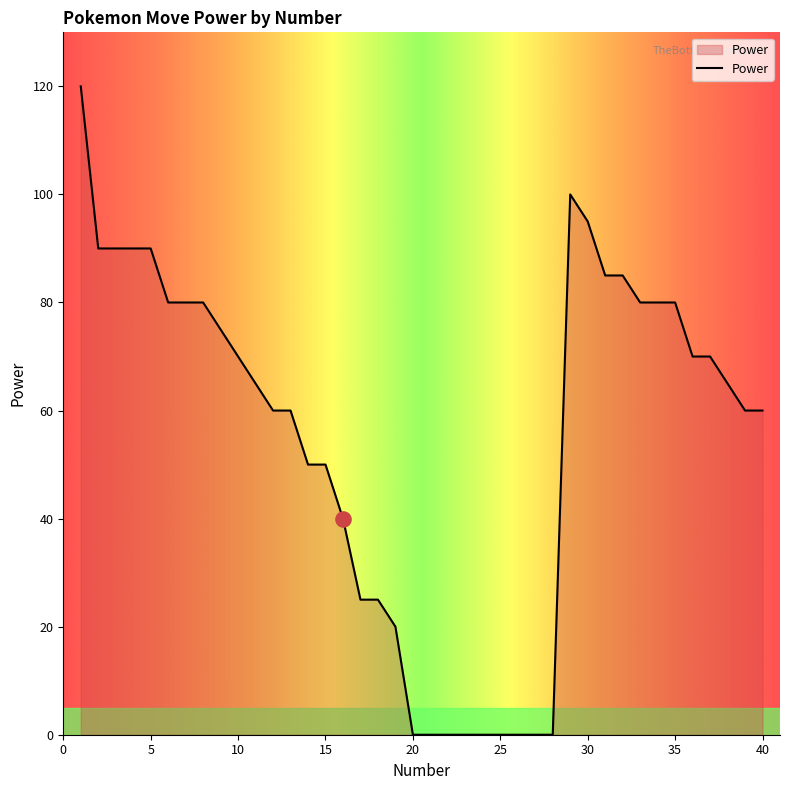

What is the difference between the maximum and minimum values?

120